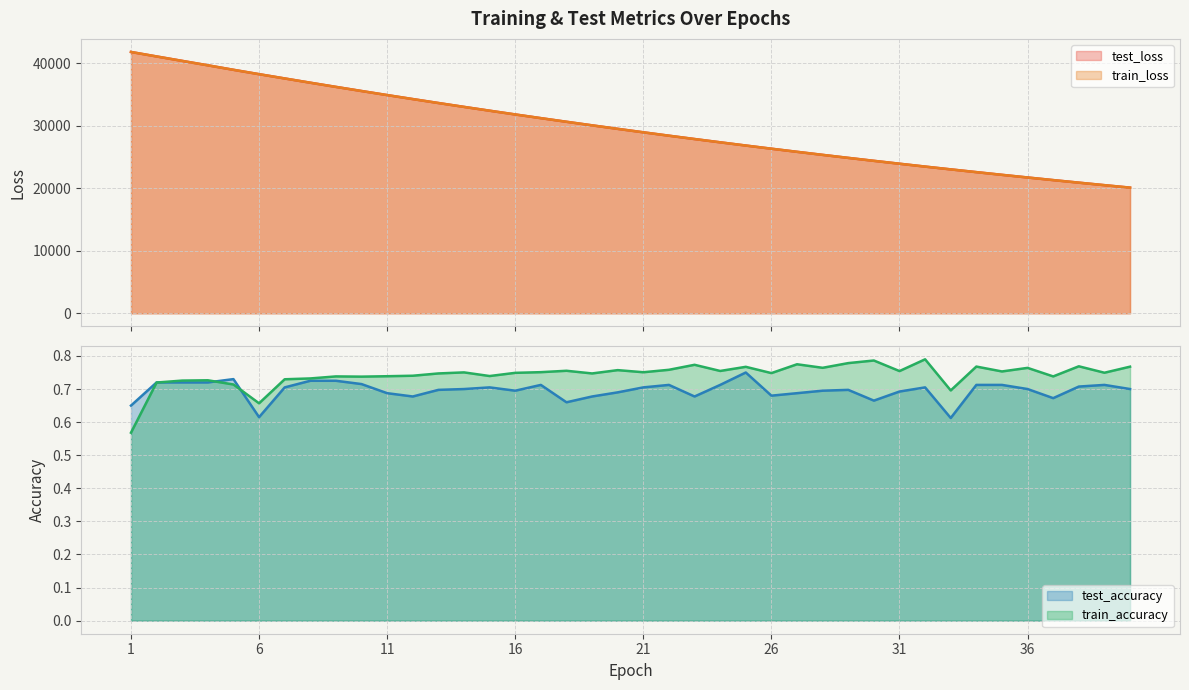

What is the maximum value for test_accuracy?

0.8